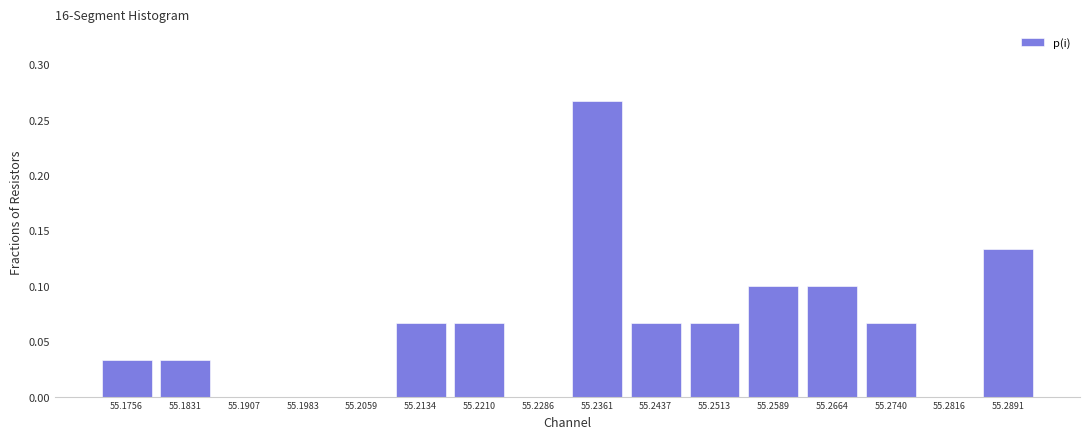

How tall is the bar that spans 55.172 to 55.179 on the x-axis? Neither the bar edges nor the heights are printed on the chart, so give them approximately, as read against the axes.

0.035